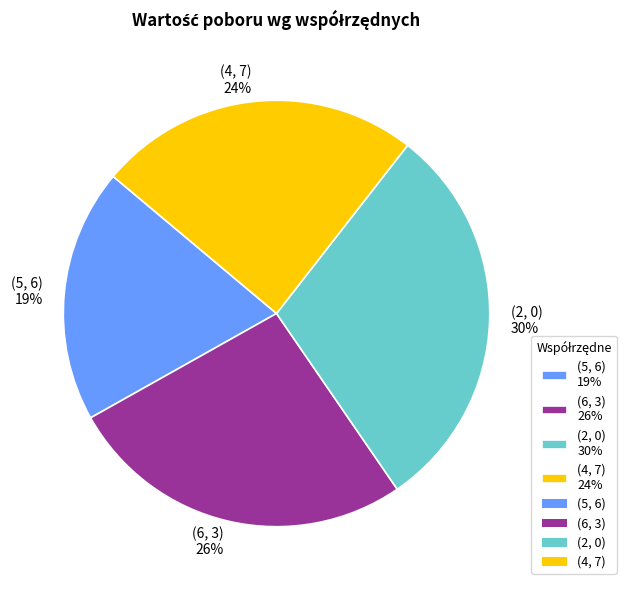

Combined, do (5, 6) and (4, 7) account for over 50%?

No